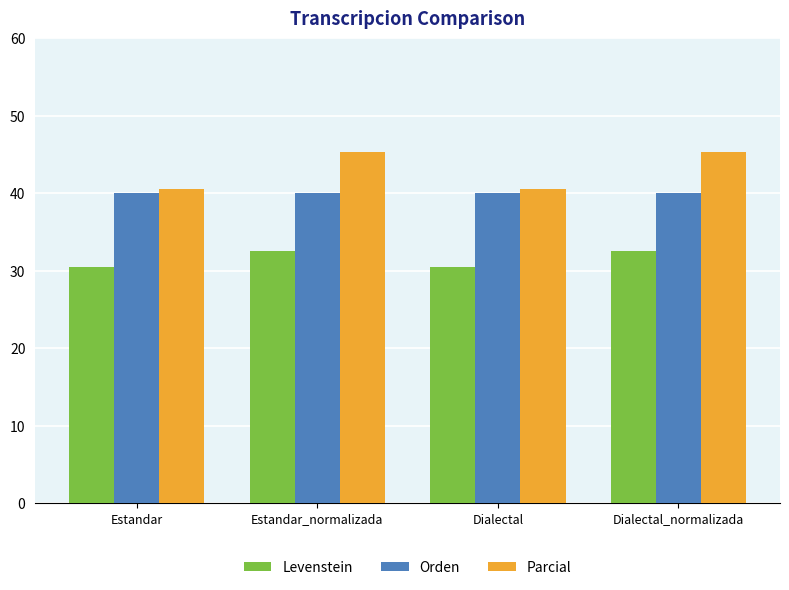

Which series has the largest total across all categories?

Parcial